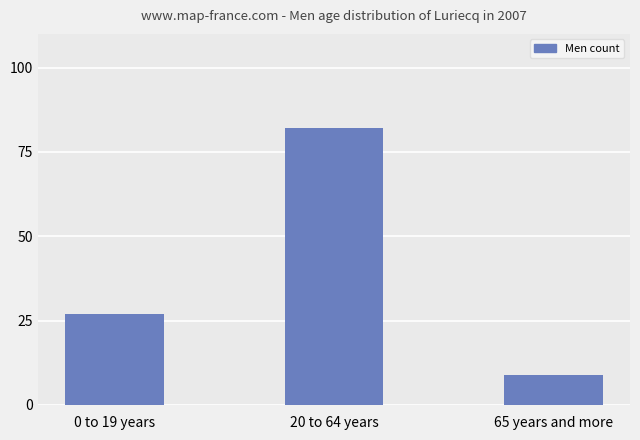

Where is the data nearest to the value 45?

0 to 19 years